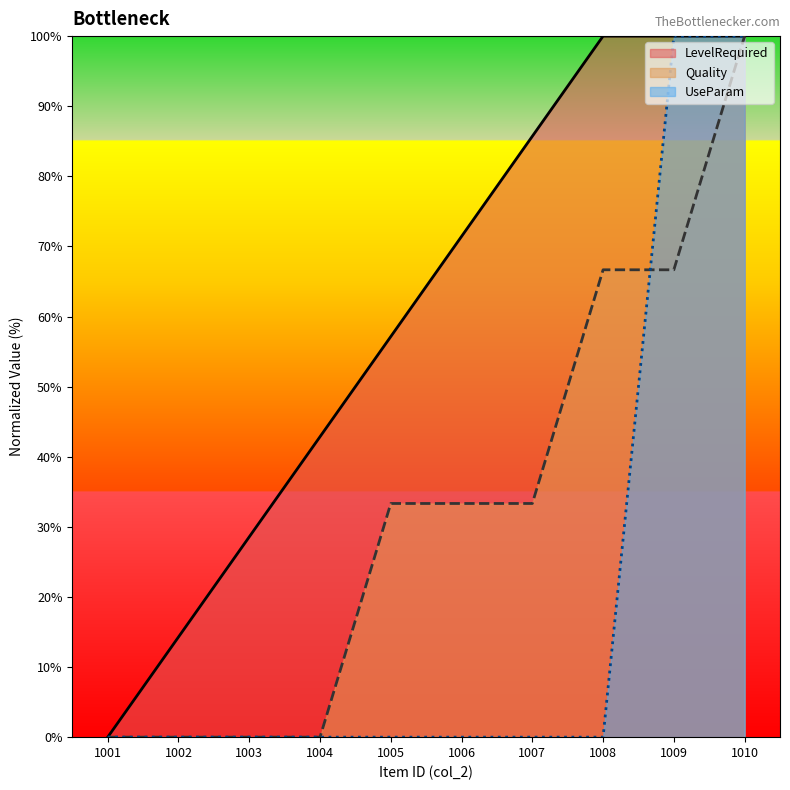

True or false: LevelRequired and Quality cross at least once.

False